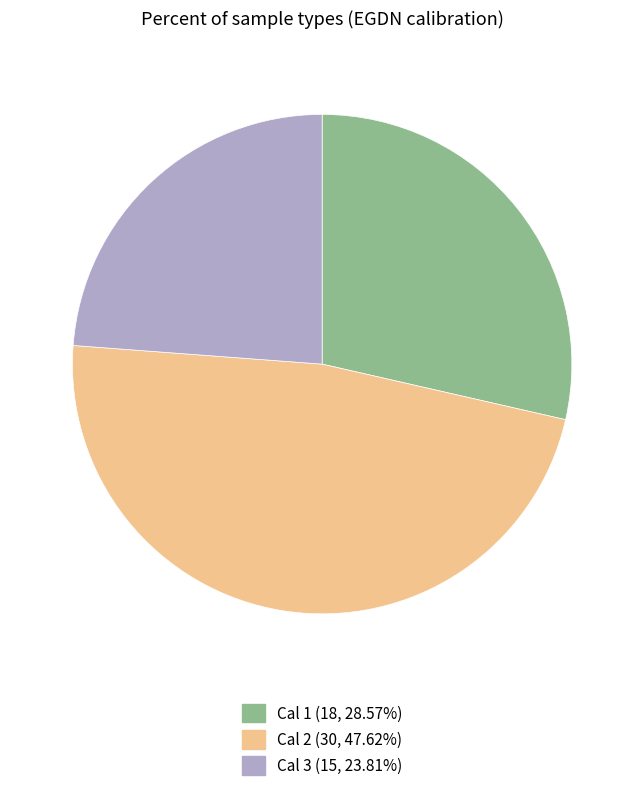

How many slices are in this pie chart?

3